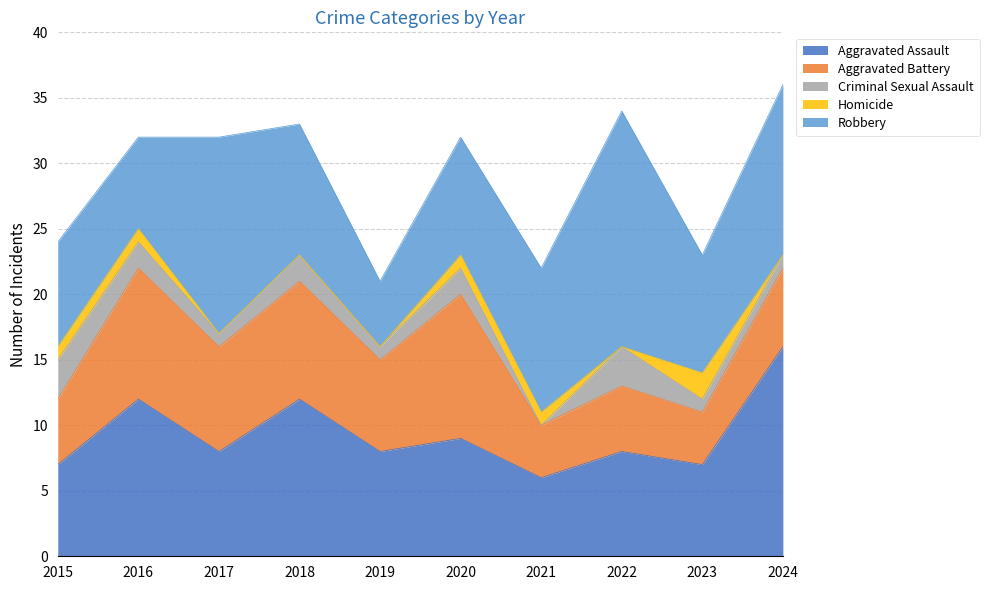

What is the spread (max minus min) of values at 2023?

8